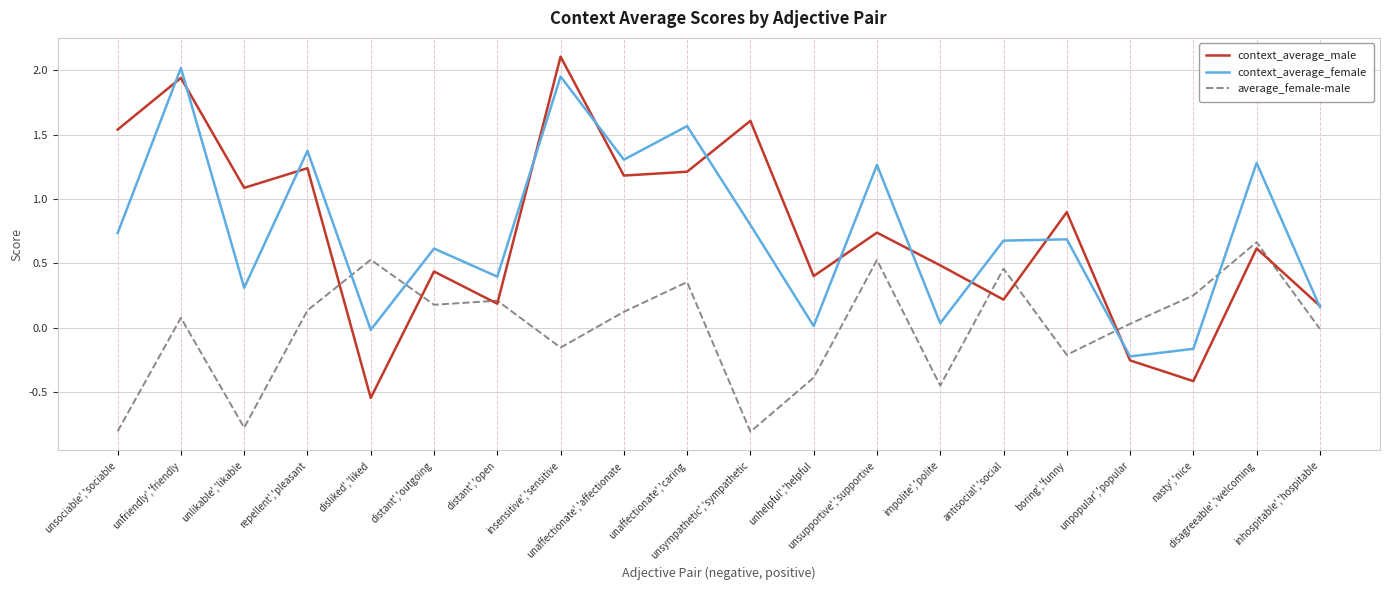

Is it true that context_average_female equals 1.3 at disagreeable','welcoming?

True